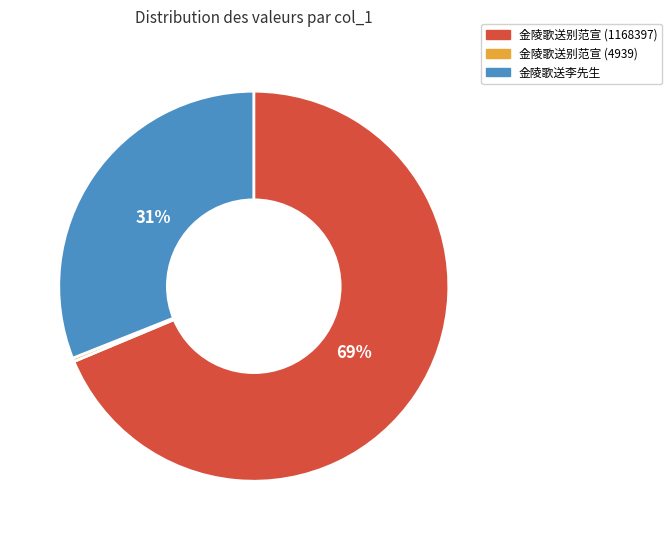

To the nearest percent, what is the average slice percentage?

33%